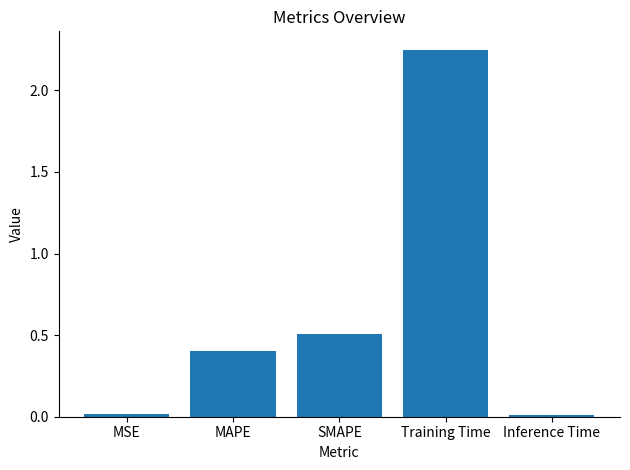

What is the sum of all values?

3.2